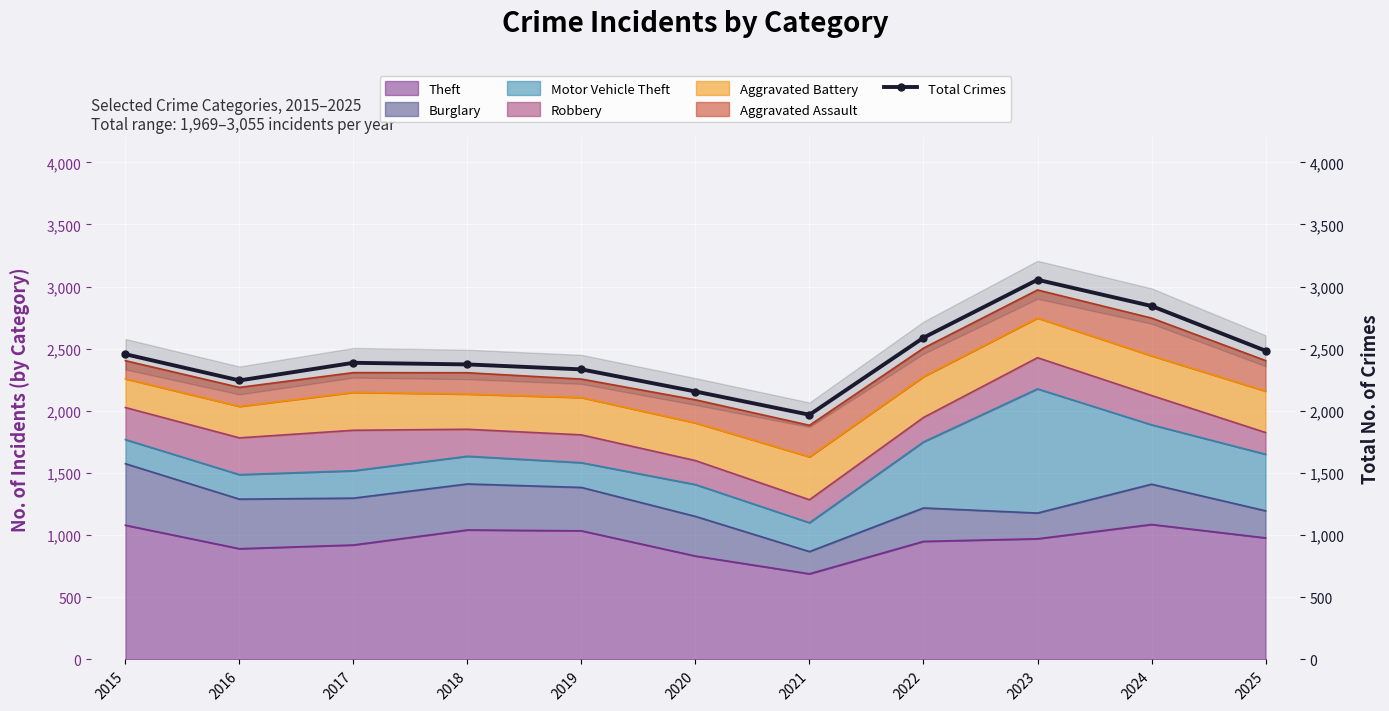

What is the difference between the maximum and minimum values?

1086